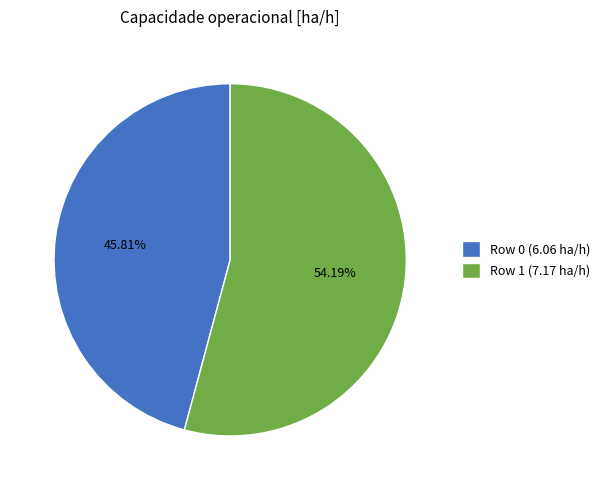

How many segments does this pie chart have?

2